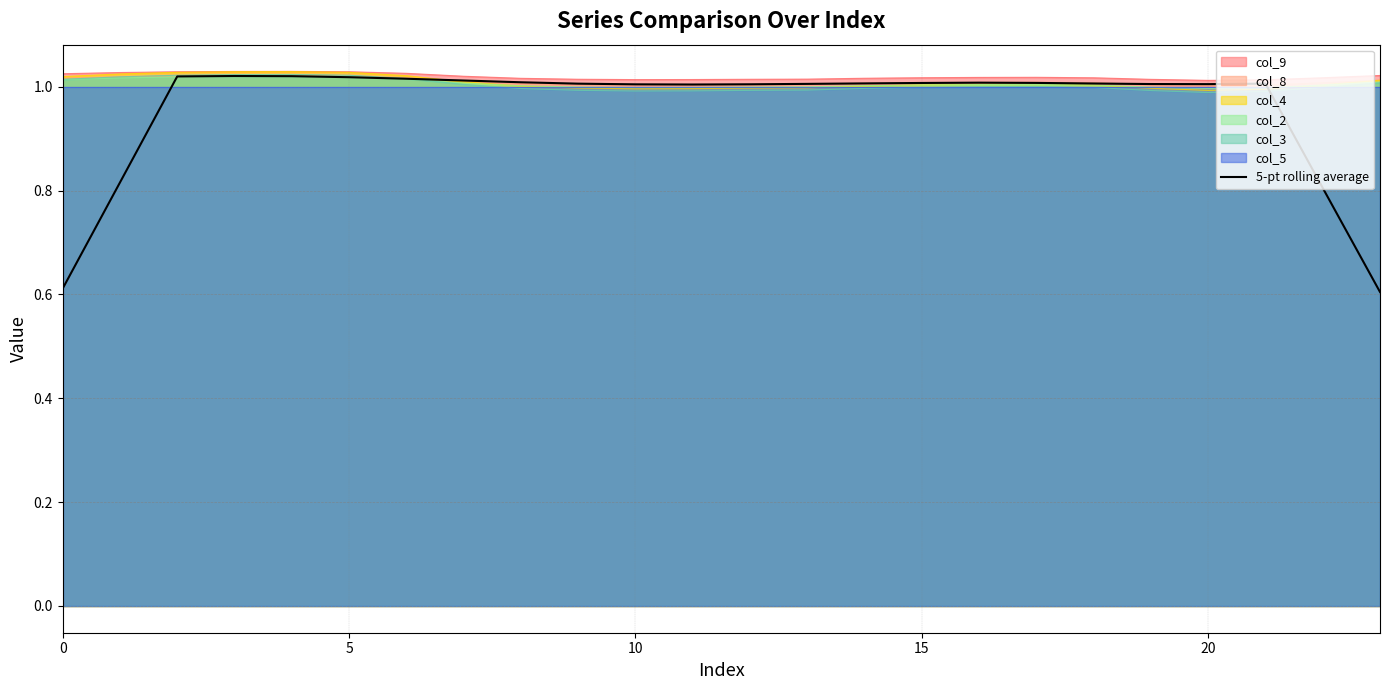

True or false: col_8 has a value of 1.6 at 5.

False